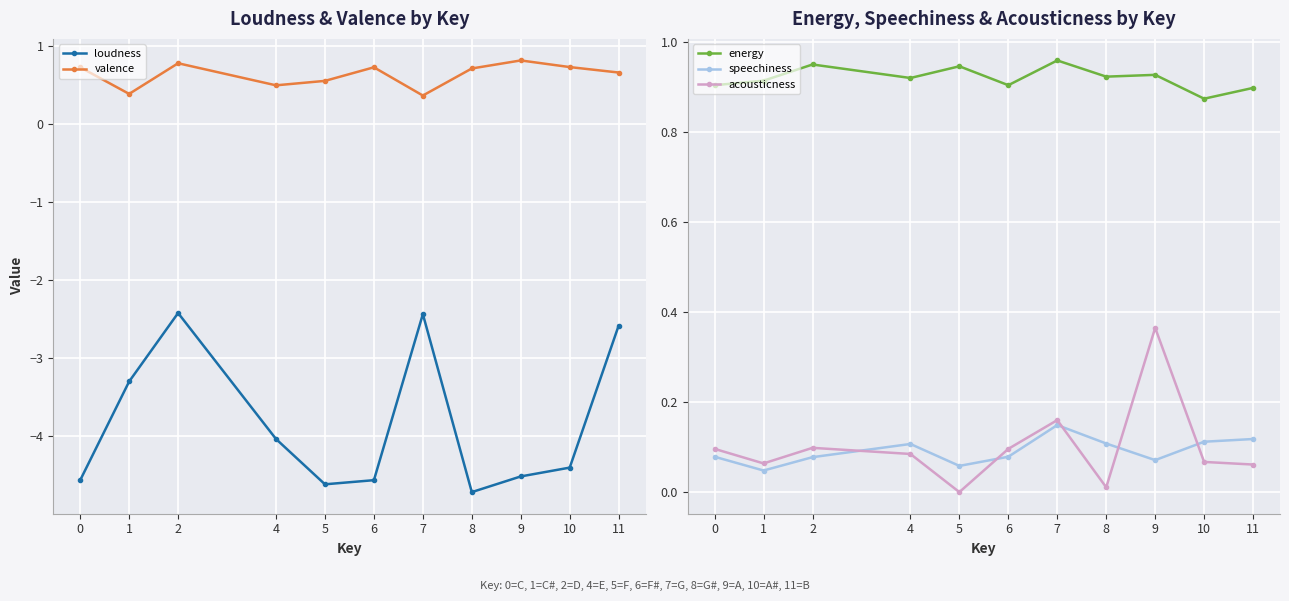

Which series has the widest spread of values?

loudness